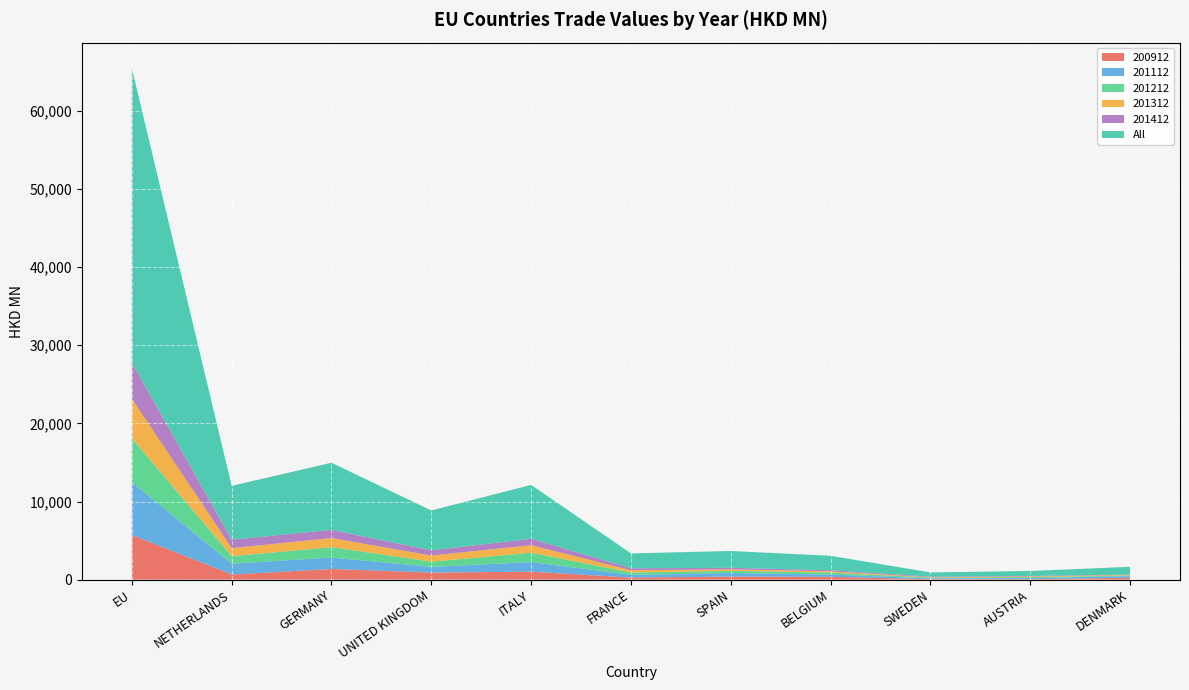

Reading left to right, list all the values displayed in this chart.

200912: EU=5708.6	NETHERLANDS=657.4	GERMANY=1365.6	UNITED KINGDOM=903.5	ITALY=1020.3	FRANCE=263.7	SPAIN=390.3	BELGIUM=357.1	SWEDEN=58.4	AUSTRIA=49.7	DENMARK=240.7
201112: EU=6775.3	NETHERLANDS=1374.4	GERMANY=1465.6	UNITED KINGDOM=728.8	ITALY=1227.2	FRANCE=349.8	SPAIN=455.7	BELGIUM=294.3	SWEDEN=115.6	AUSTRIA=159.5	DENMARK=212.8
201212: EU=5589.4	NETHERLANDS=967.2	GERMANY=1323.0	UNITED KINGDOM=670.3	ITALY=1193.9	FRANCE=298.0	SPAIN=271.5	BELGIUM=254.9	SWEDEN=70.2	AUSTRIA=110.4	DENMARK=86.1
201312: EU=5086.5	NETHERLANDS=1036.4	GERMANY=1164.2	UNITED KINGDOM=779.9	ITALY=969.0	FRANCE=289.7	SPAIN=201.8	BELGIUM=148.2	SWEDEN=59.6	AUSTRIA=89.6	DENMARK=64.4
201412: EU=4600.8	NETHERLANDS=1075.6	GERMANY=1051.4	UNITED KINGDOM=665.6	ITALY=824.1	FRANCE=248.3	SPAIN=195.2	BELGIUM=144.2	SWEDEN=81.1	AUSTRIA=66.6	DENMARK=45.0
All: EU=37704.7	NETHERLANDS=6891.8	GERMANY=8593.6	UNITED KINGDOM=5106.5	ITALY=6889.6	FRANCE=1906.0	SPAIN=2152.4	BELGIUM=1849.8	SWEDEN=535.6	AUSTRIA=633.1	DENMARK=992.5